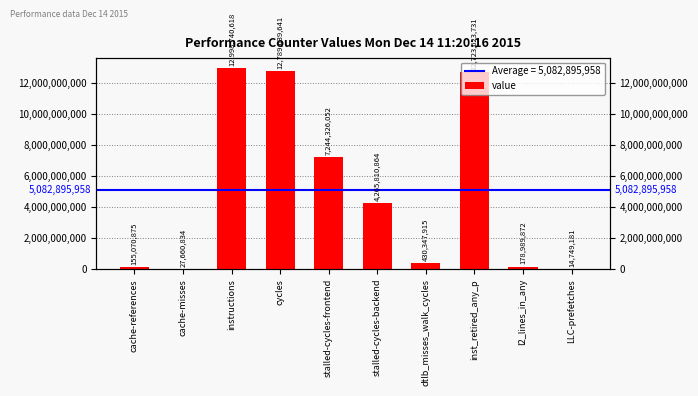

How many bars are there in total?

10